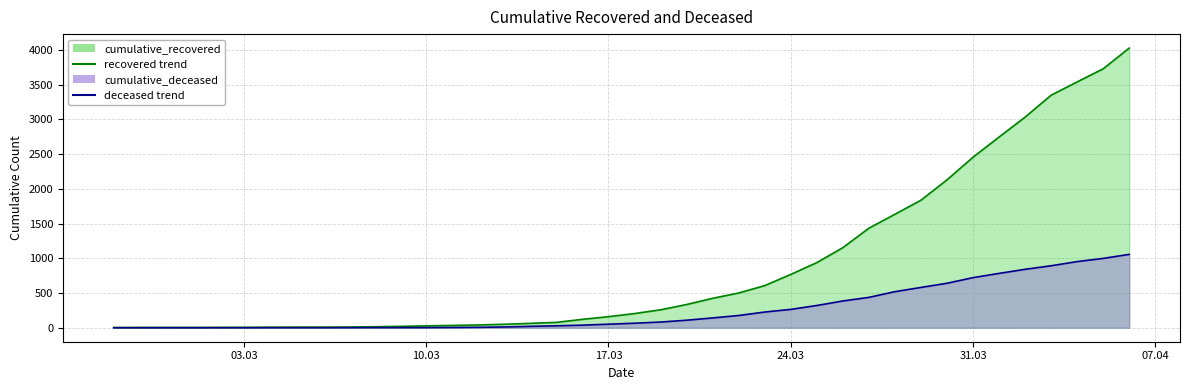

What position from the right is 2020-02-28?

39